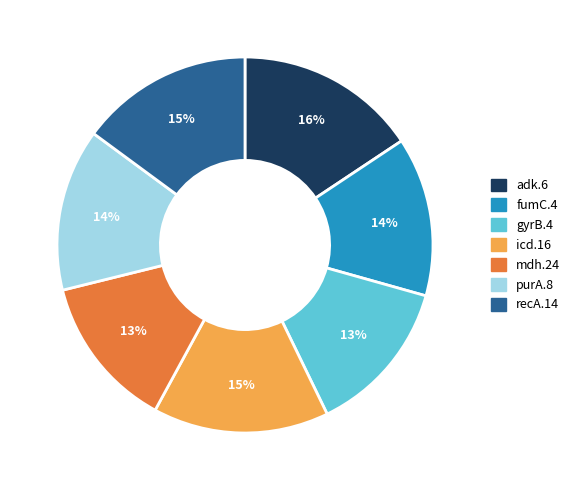

Which category has the biggest portion of the pie?

adk.6